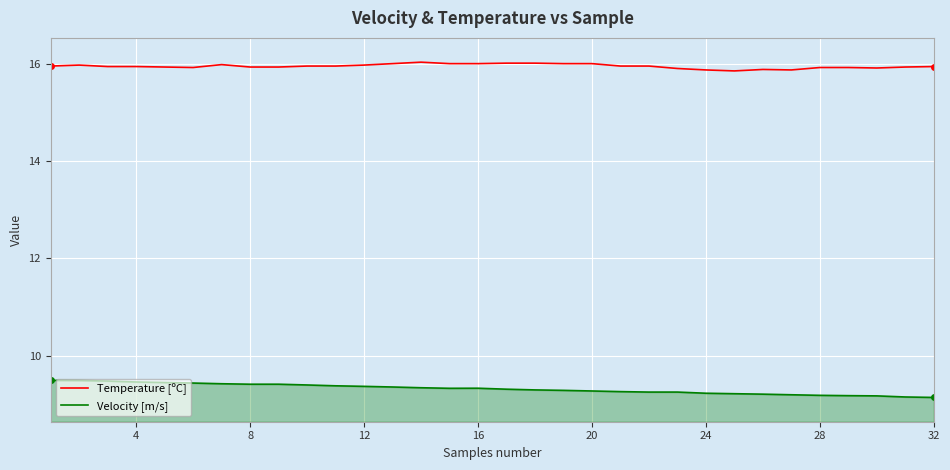

List the series in order of their overall mean, highest first.

Temperature [ºC], Velocity [m/s]